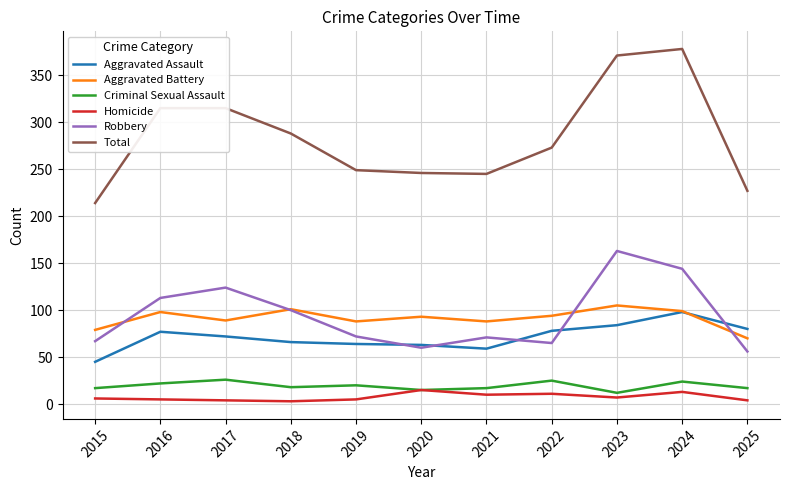

Which series has the largest total across all categories?

Total